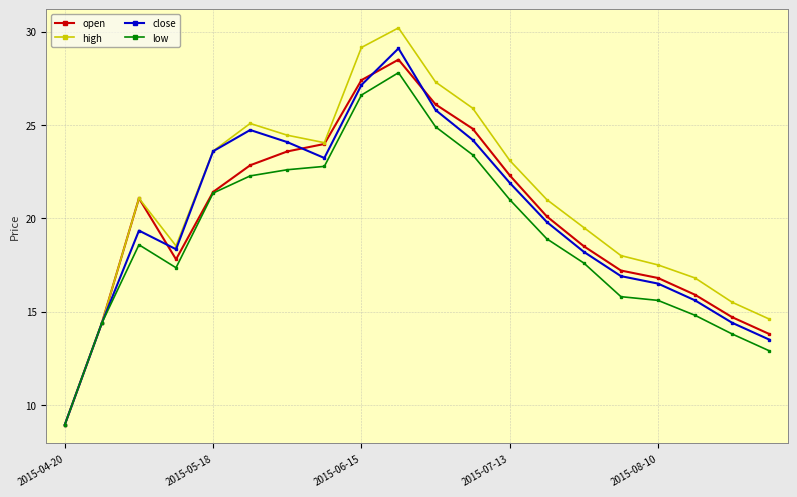

What is the minimum value shown in the chart?

8.9